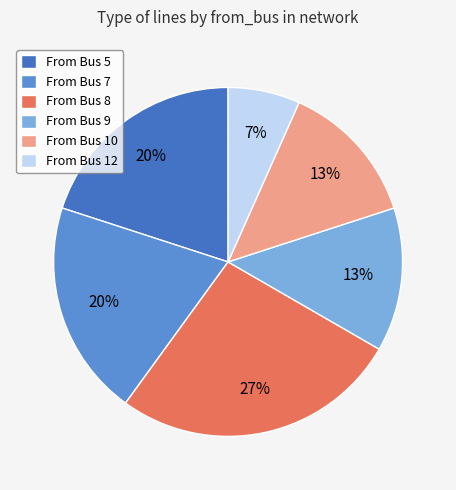

The From Bus 12 slice represents 7% of the pie. True or false?

True